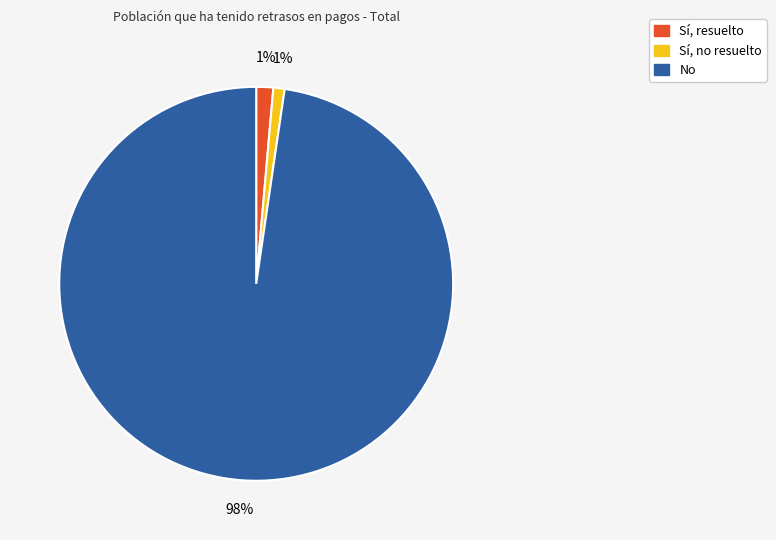

Which has a higher value, Sí, no resuelto or No?

No